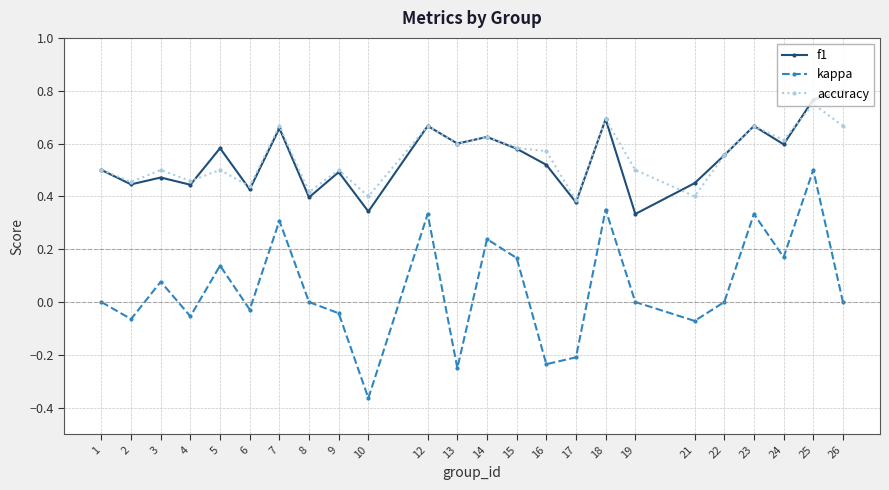

Which category has the lowest value across all series?

10